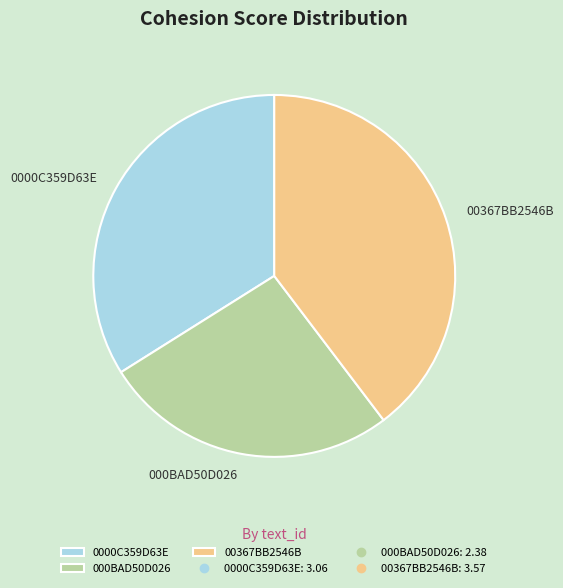

Is it true that 00367BB2546B is 40% of the pie?

True